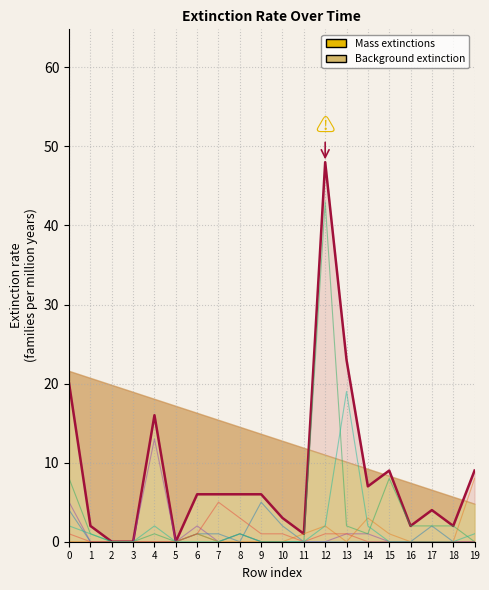

Is it true that col_7 equals 2 at 4?

False